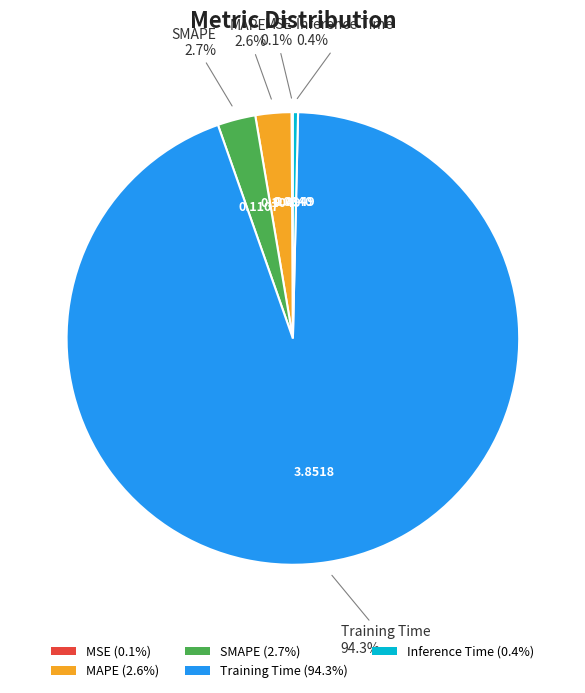

To the nearest percent, what is the combined percentage of MAPE and SMAPE?

5%